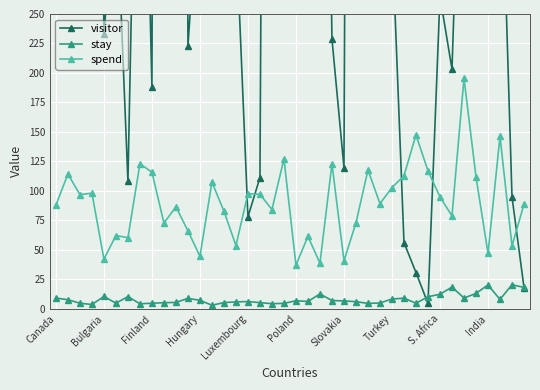

What is the minimum value shown in the chart?

3.0